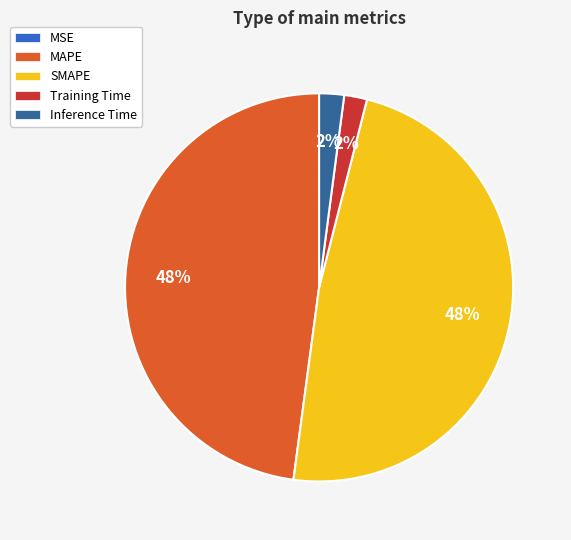

To the nearest percent, what is the difference between the largest and smallest slice percentages?

48%